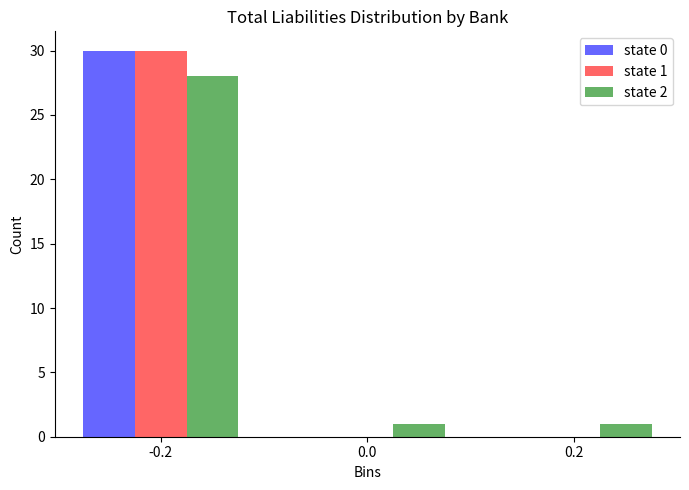

Reading right to left, extract all data points from this chart.

state 0: 0.2=0	0.0=0	-0.2=30
state 1: 0.2=0	0.0=0	-0.2=30
state 2: 0.2=1	0.0=1	-0.2=28